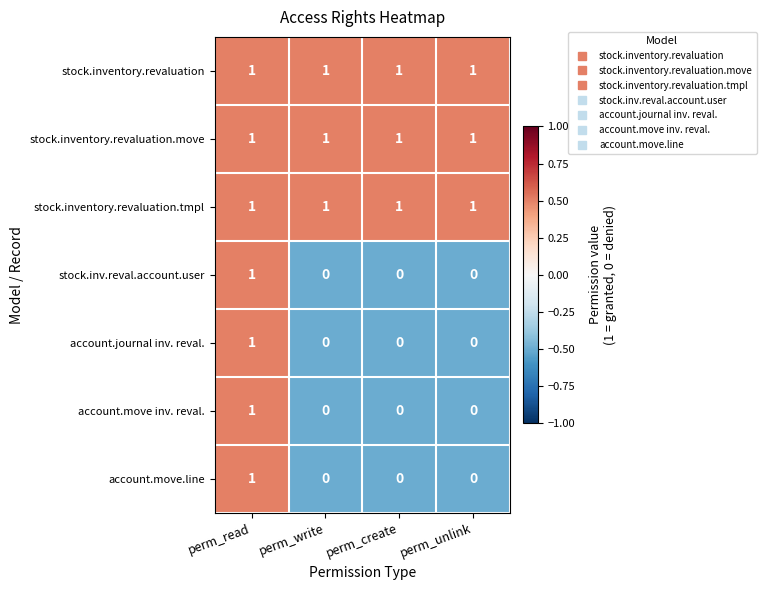

Is it true that account.move.line equals 0 at perm_write?

True